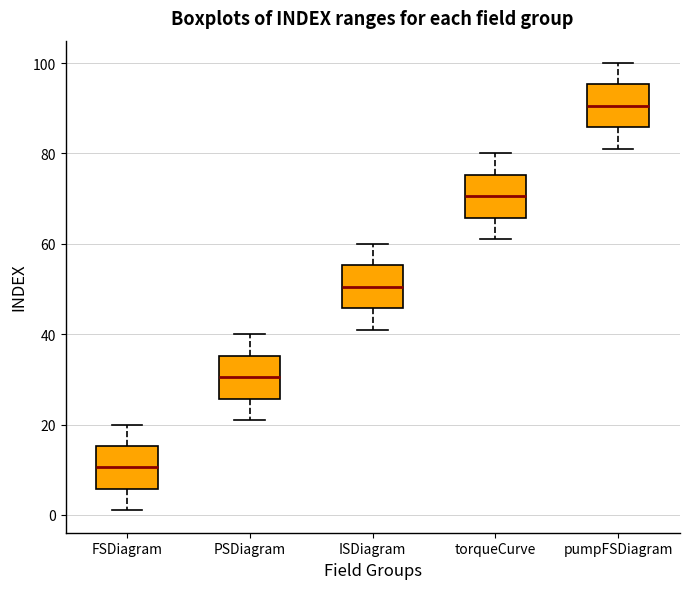

Reading left to right, read every box against the y-axis: the position of its median line, the range the box covers, and the ends of its whiskers. The values are not printed on the chart, so give them approximately, as read against the axis.

FSDiagram: median 10, box 6 to 16, whiskers 2 to 20
PSDiagram: median 30, box 26 to 36, whiskers 22 to 40
ISDiagram: median 50, box 46 to 56, whiskers 42 to 60
torqueCurve: median 70, box 66 to 76, whiskers 62 to 80
pumpFSDiagram: median 90, box 86 to 96, whiskers 82 to 100